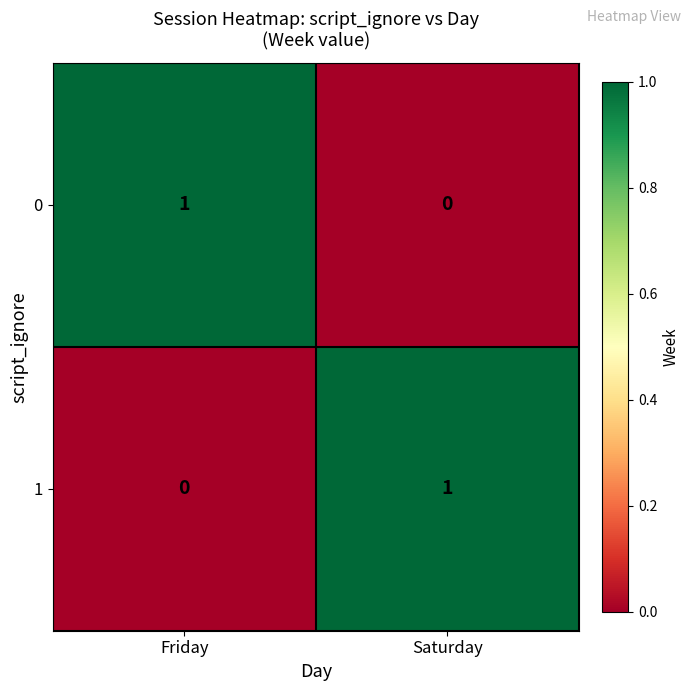

True or false: 0 has a value of -1 at Saturday.

False